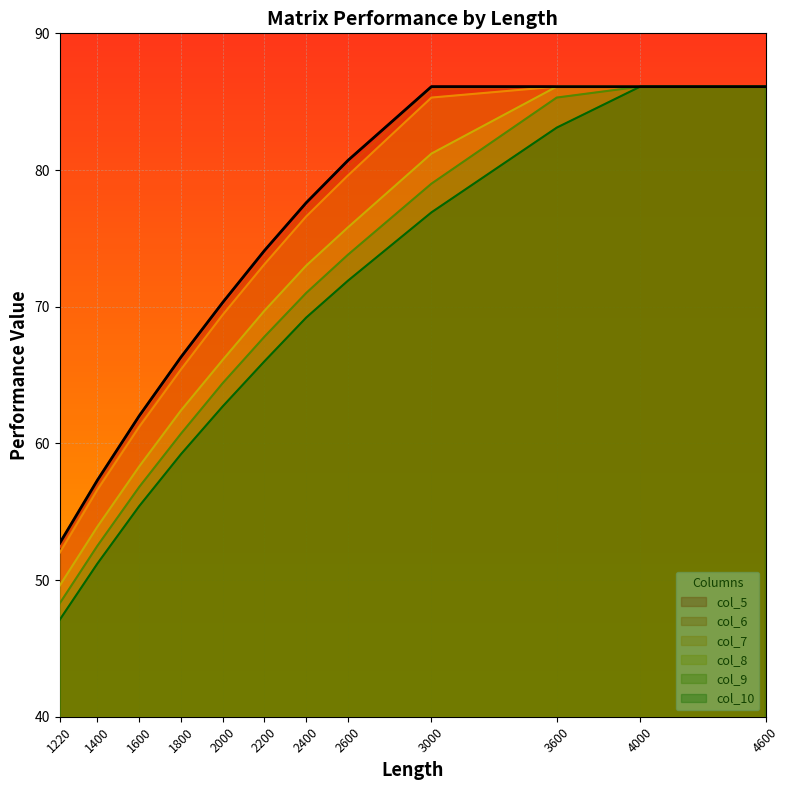

What is the total value across all series at 1220?

302.1